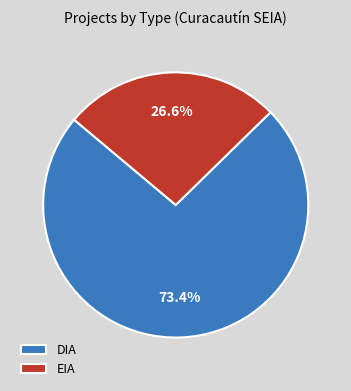

To the nearest percent, what is the difference between the EIA and DIA slice percentages?

47%